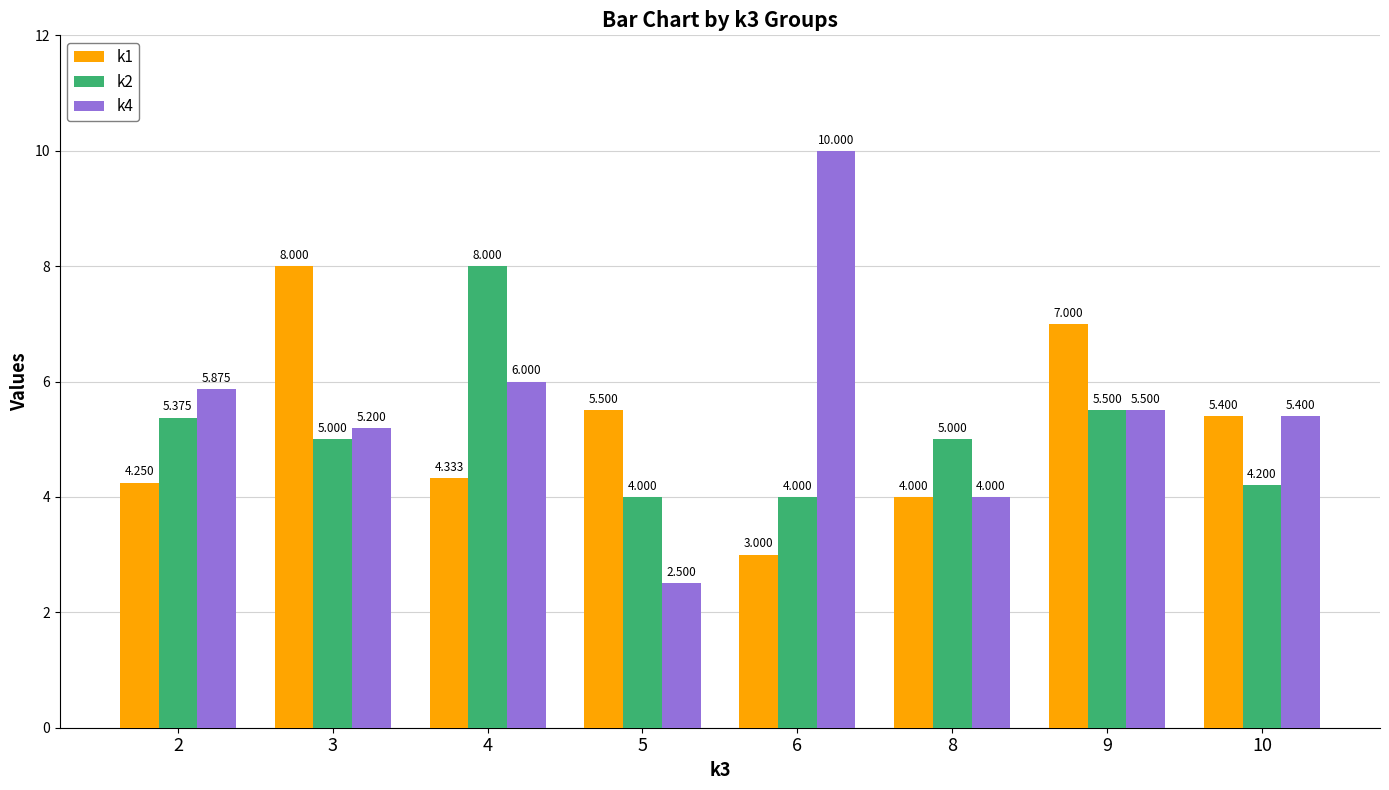

What are all the series names shown in the legend?

k1, k2, k4